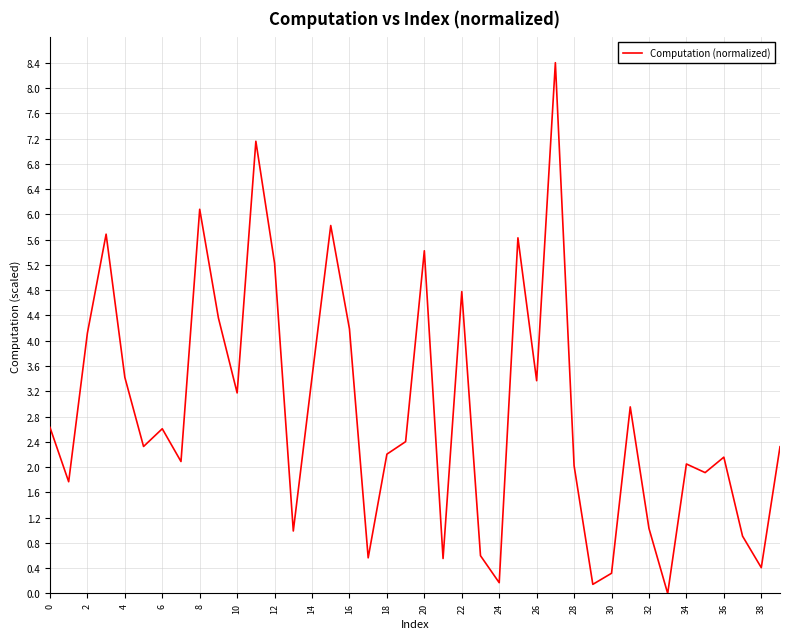

What is the greatest value displayed?

8.4